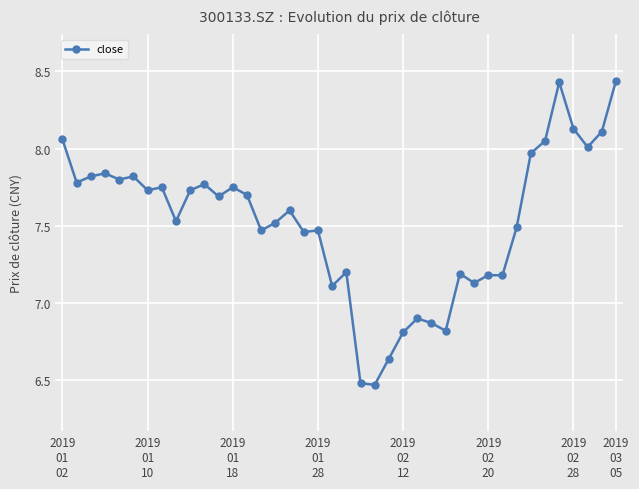

What is the difference between the maximum and second lowest values?

2.0